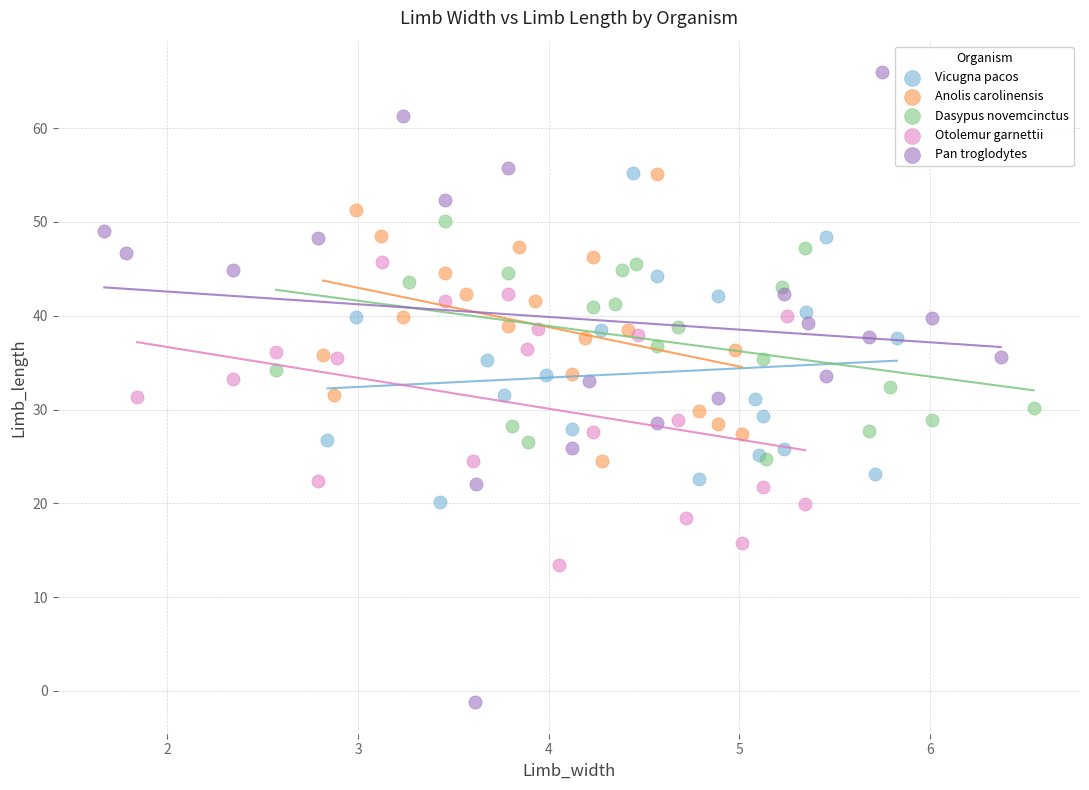

Which series contains the highest Y value?

Pan troglodytes